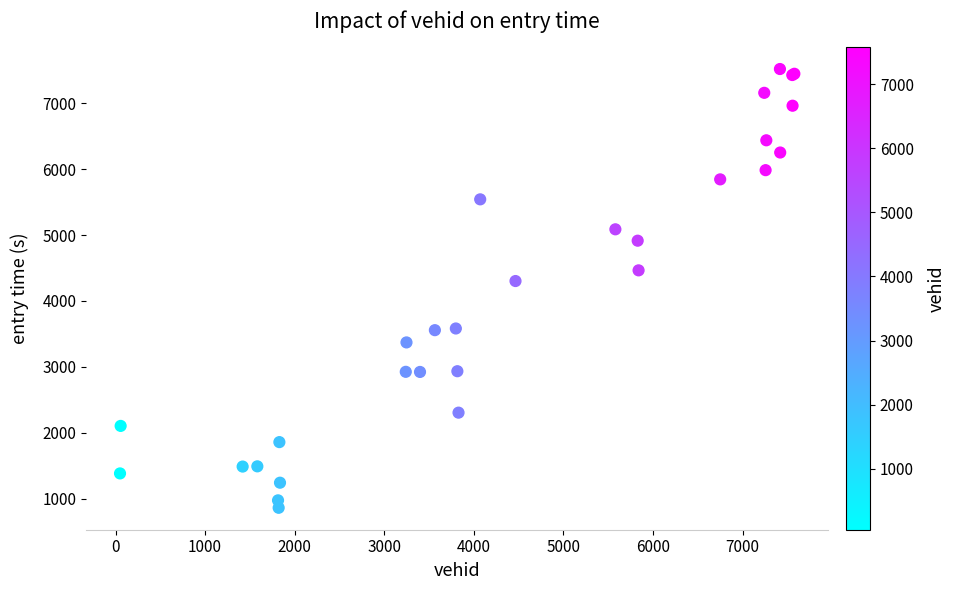

What Y value in the scatter plot is closest to 4191?

4302.9